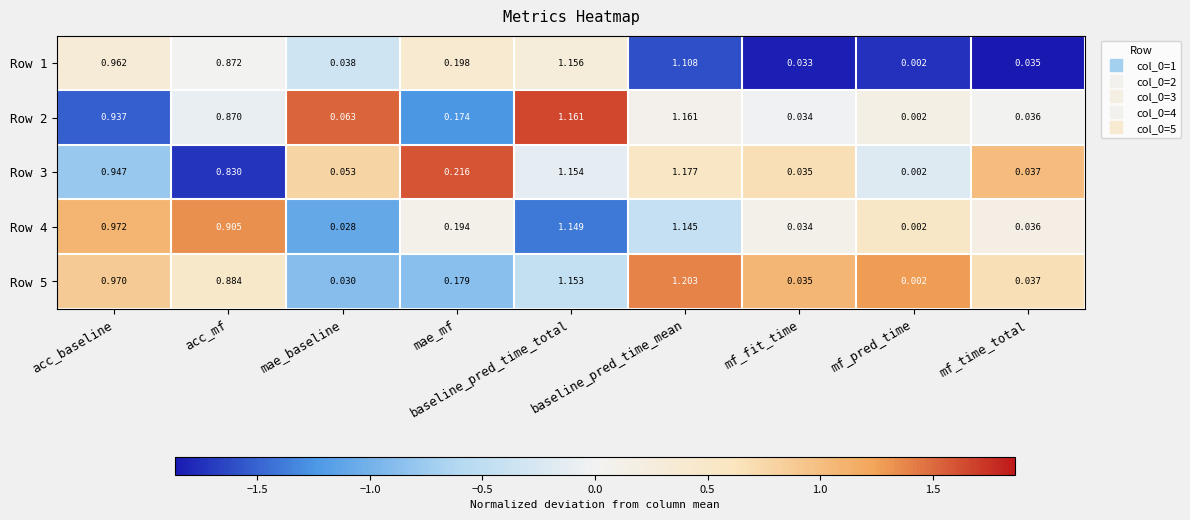

Which series has the widest spread of values?

Row 5